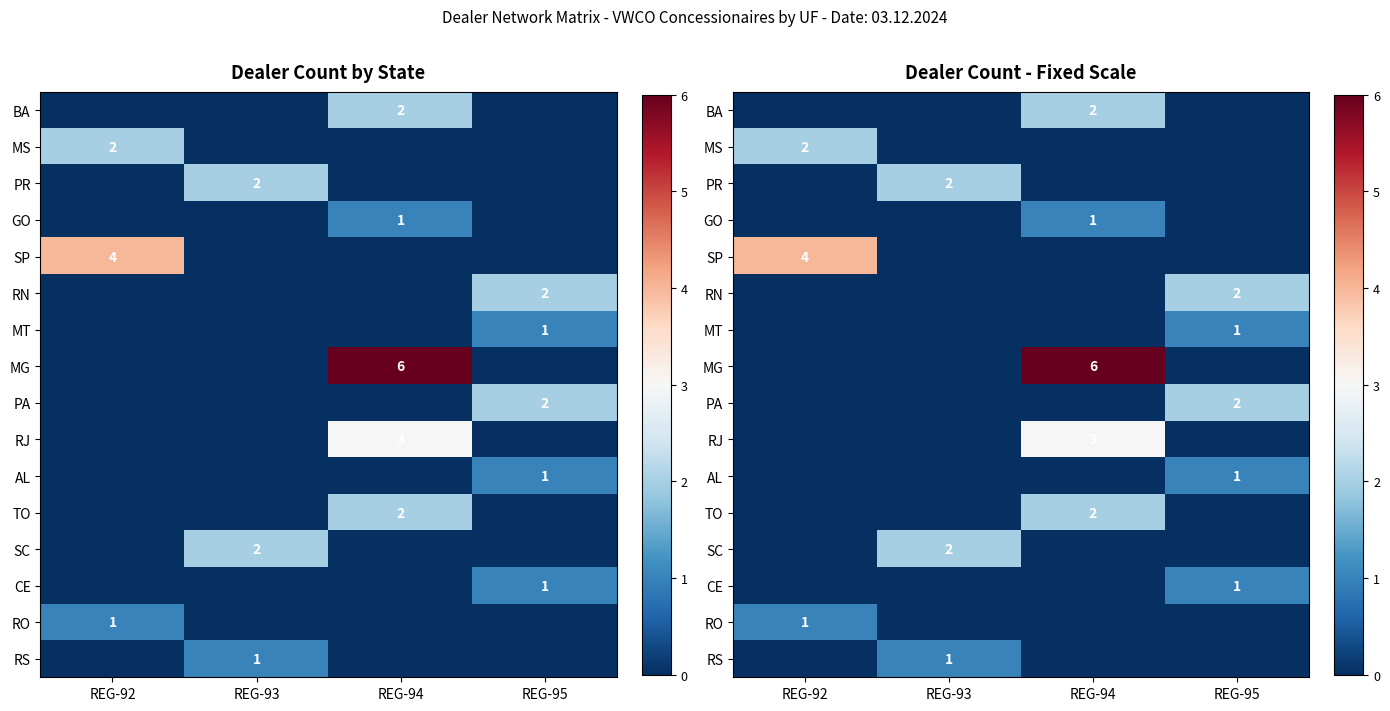

At which category is the sum across all series the highest?

REG-94